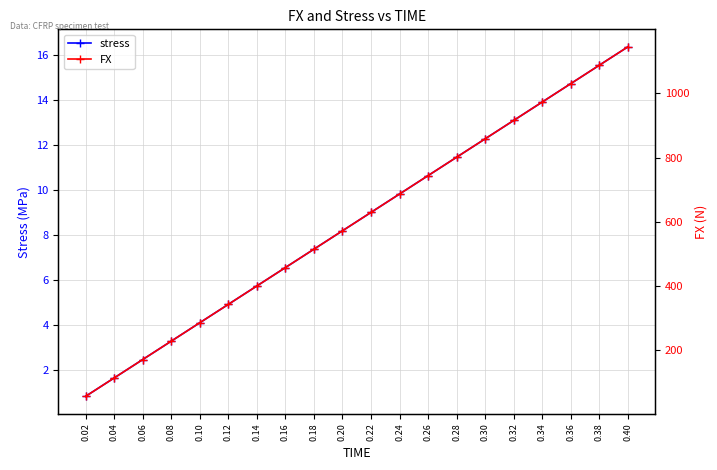

At how many categories does at least one series exceed 350?

14